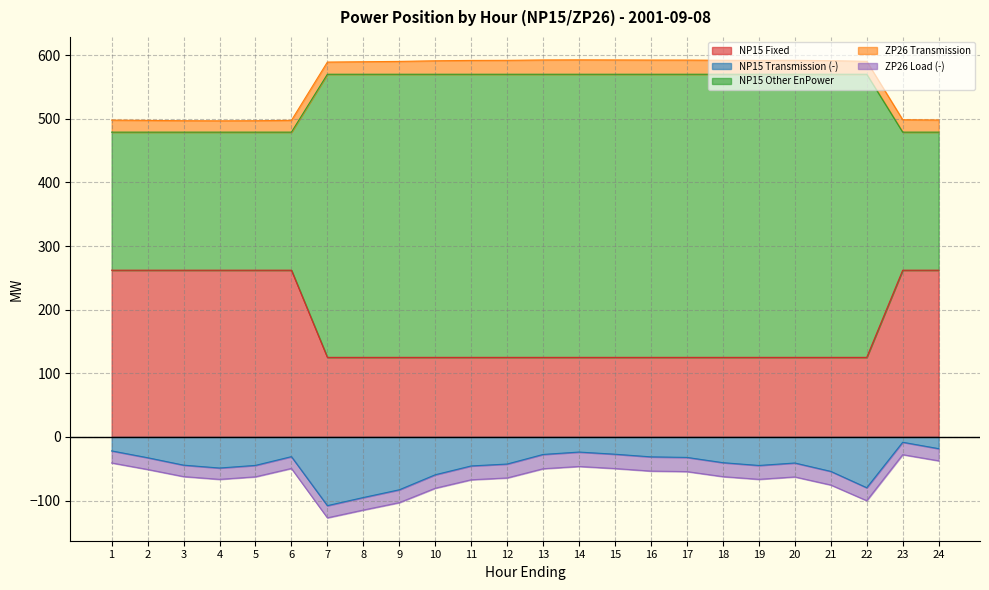

What is the approximate value of NP15 Transmission (-) at 15?

-27.2